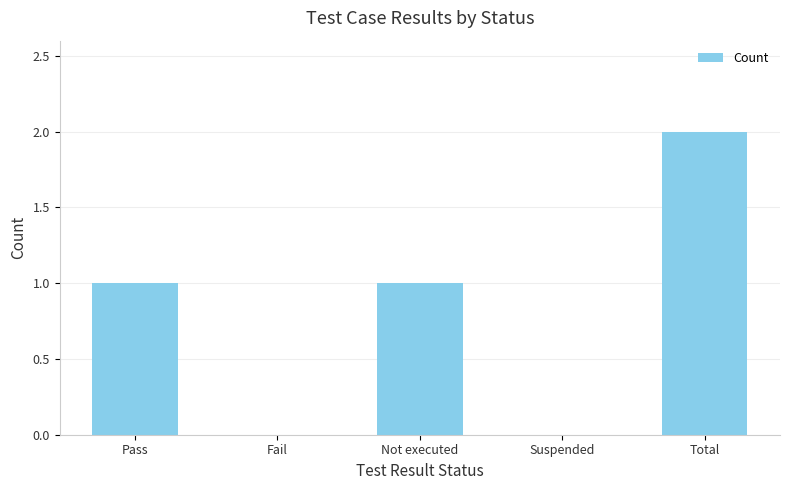

The chart shows a value of 1 at Not executed. True or false?

True